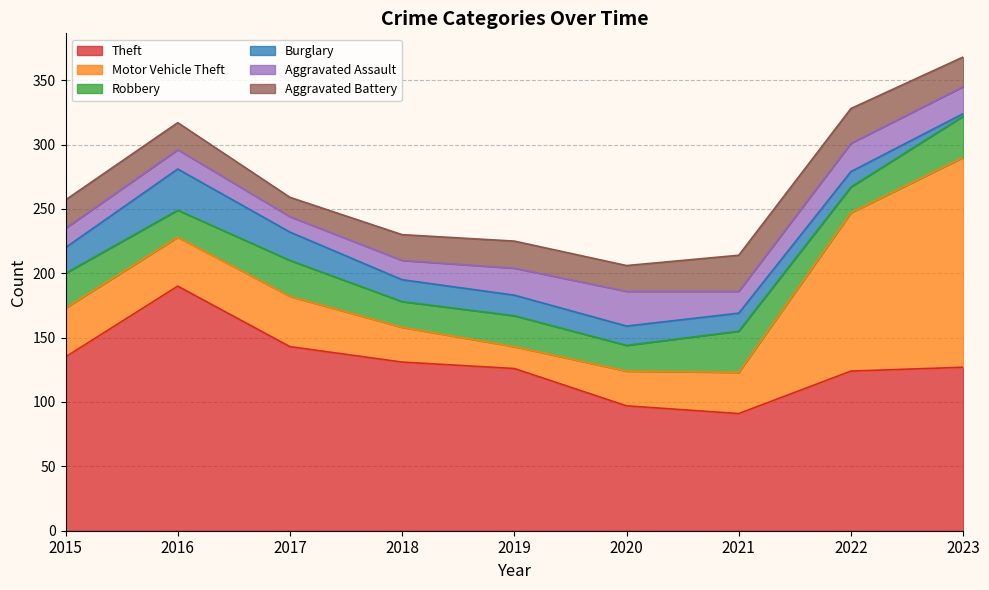

Is it true that Motor Vehicle Theft equals 15 at 2021?

False